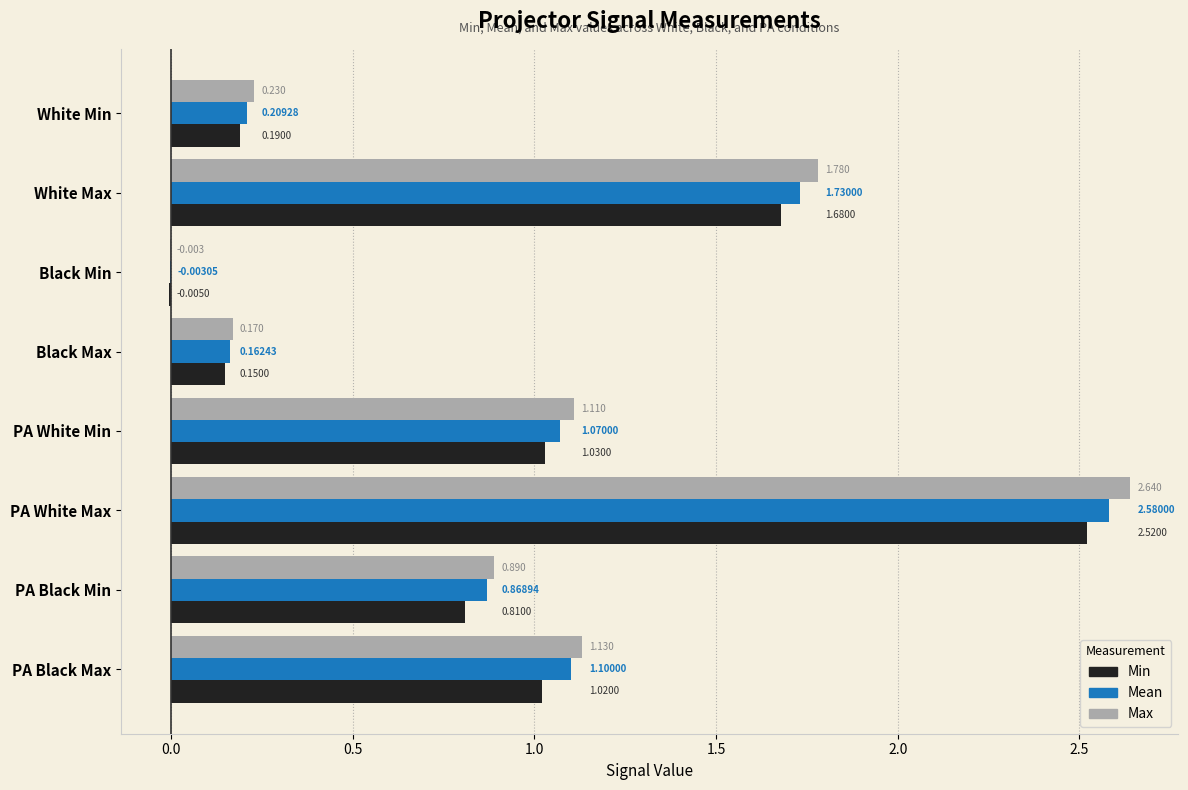

How many data points in Mean are above 1?

4